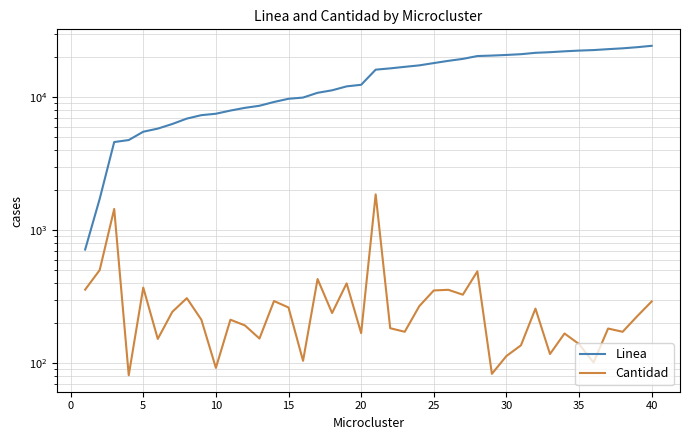

What is the difference between the maximum and second lowest values in the Linea series?

22682